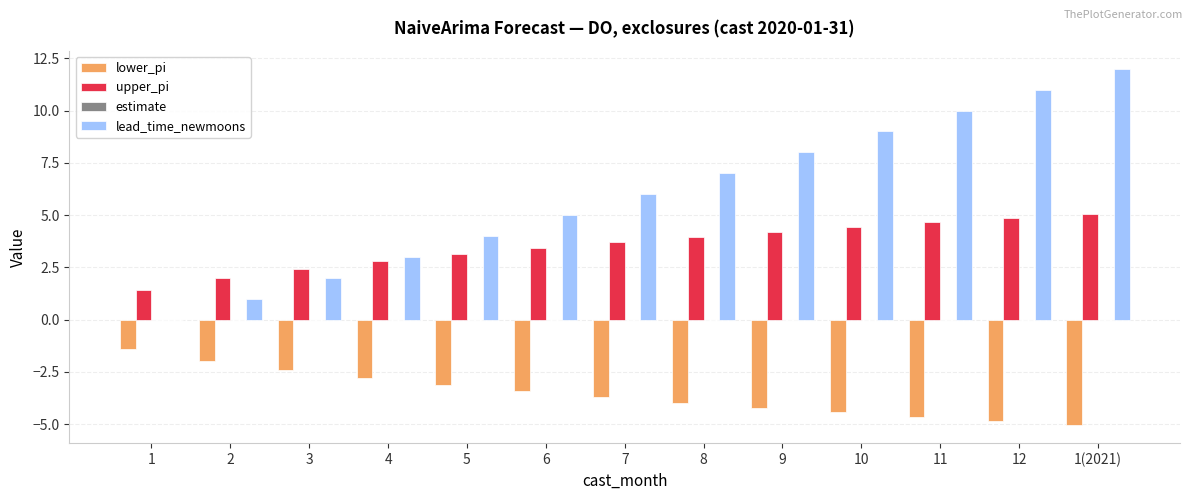

The upper_pi series shows 2.2 at 7. True or false?

False